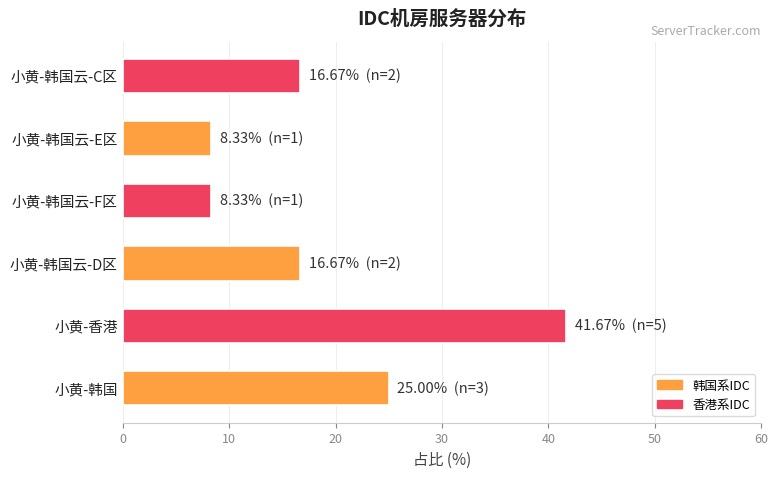

How many values are below 16?

2